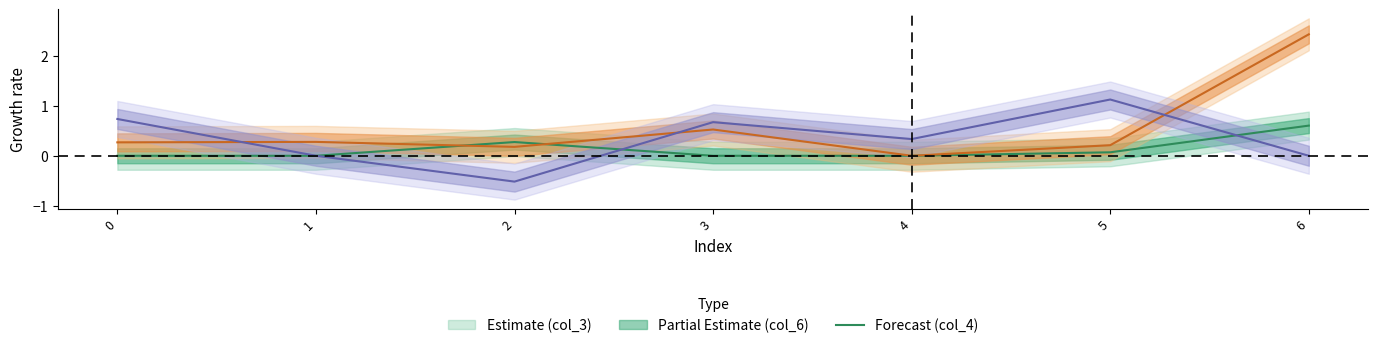

Between 1 and 0, which is larger?

1